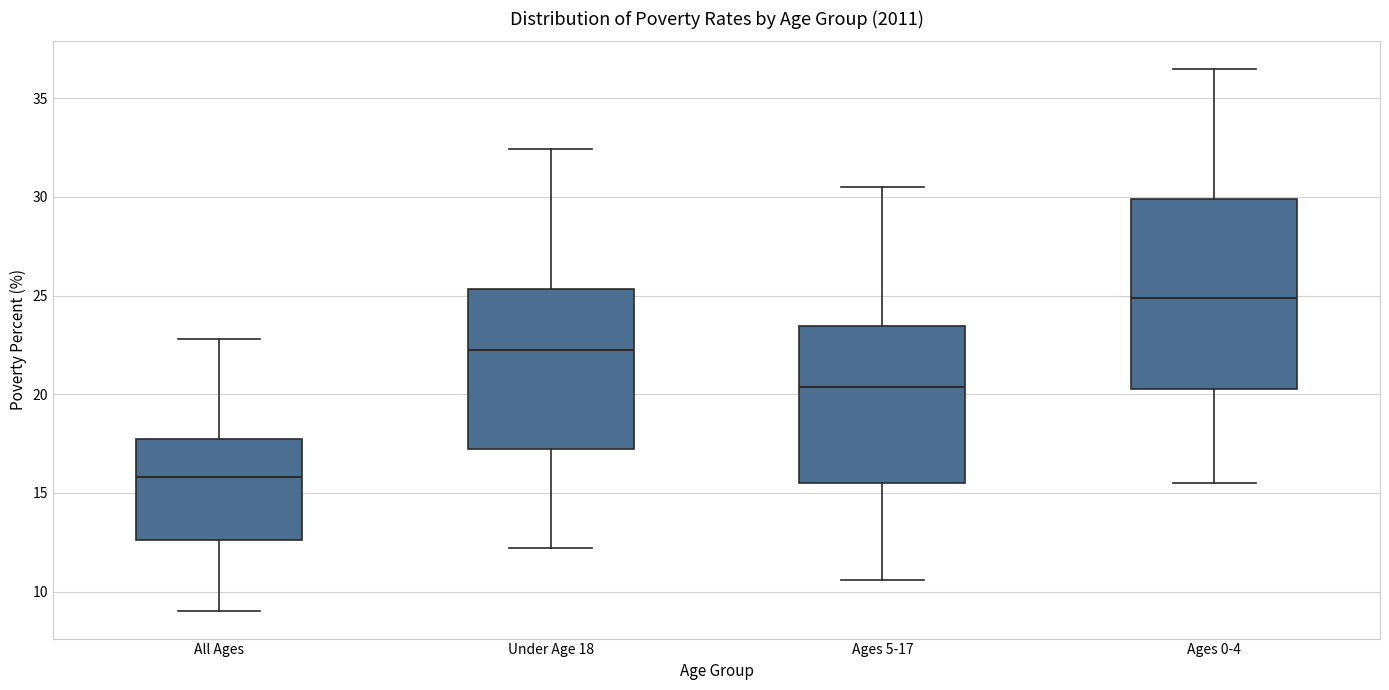

Which box is the tallest, from its lower edge to its upper edge?

Ages 0-4